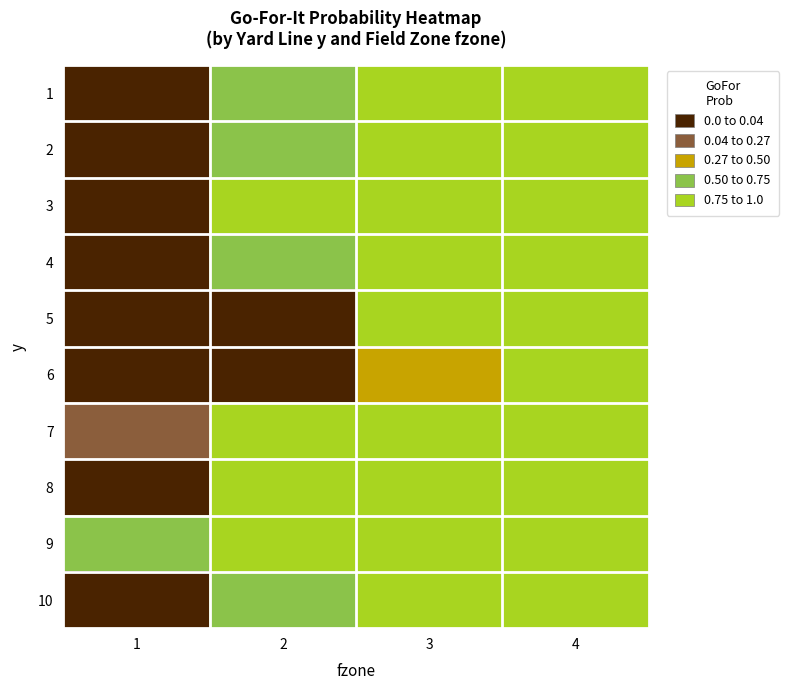

Reading right to left, transcribe all the data shown in this chart.

1: 4=0.0	3=0.0	2=0.1	1=0.9
2: 4=0.0	3=0.0	2=0.2	1=1.0
3: 4=0.0	3=0.0	2=0.0	1=0.8
4: 4=0.0	3=0.0	2=0.1	1=1.0
5: 4=0.0	3=0.0	2=0.8	1=1.0
6: 4=0.0	3=0.4	2=1.0	1=1.0
7: 4=0.0	3=0.0	2=0.0	1=0.7
8: 4=0.0	3=0.0	2=0.0	1=0.9
9: 4=0.0	3=0.0	2=0.0	1=0.1
10: 4=0.0	3=0.0	2=0.1	1=0.9